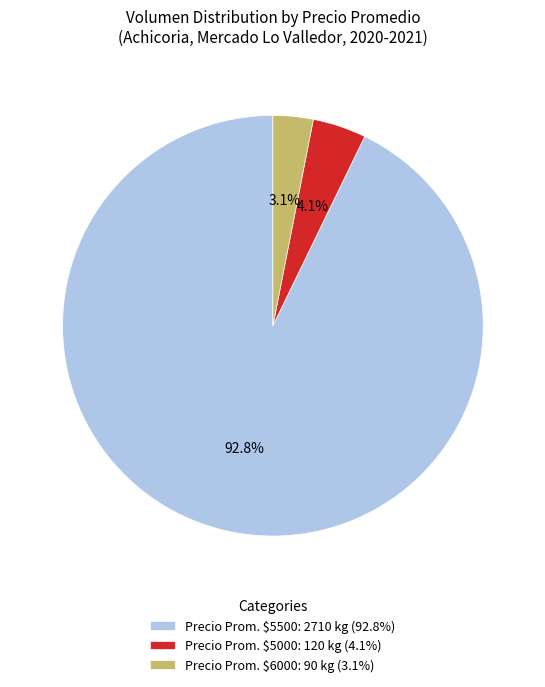

Rank the categories by value from highest to lowest.

Precio Prom. $5500: 2710 kg (92.8%), Precio Prom. $5000: 120 kg (4.1%), Precio Prom. $6000: 90 kg (3.1%)